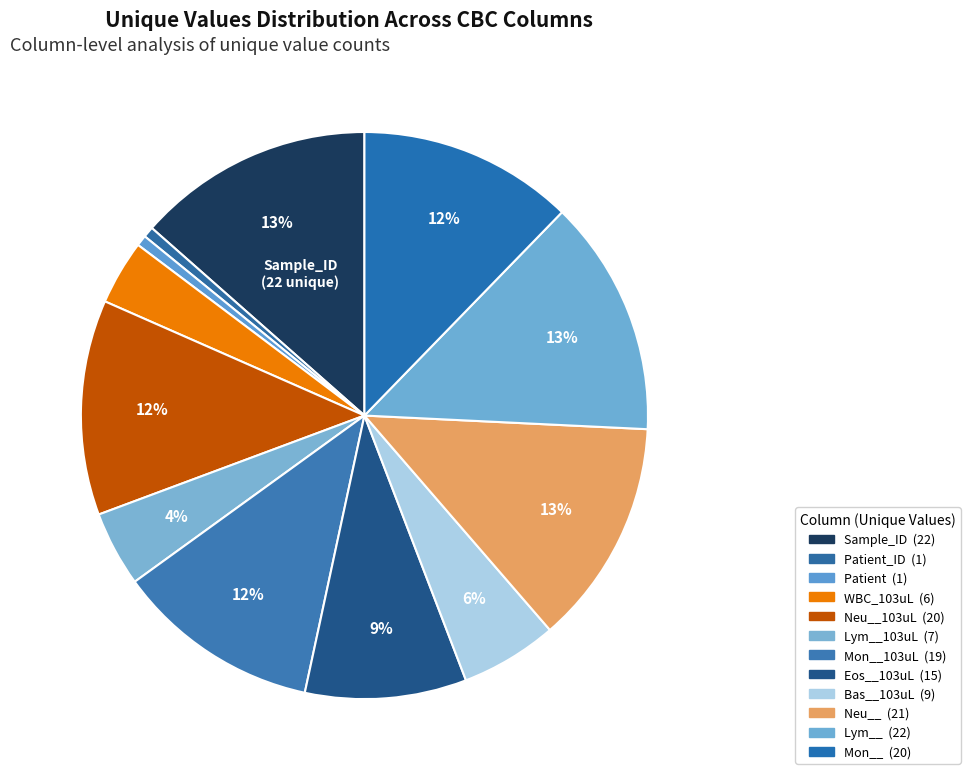

Count the number of slices in the pie.

12